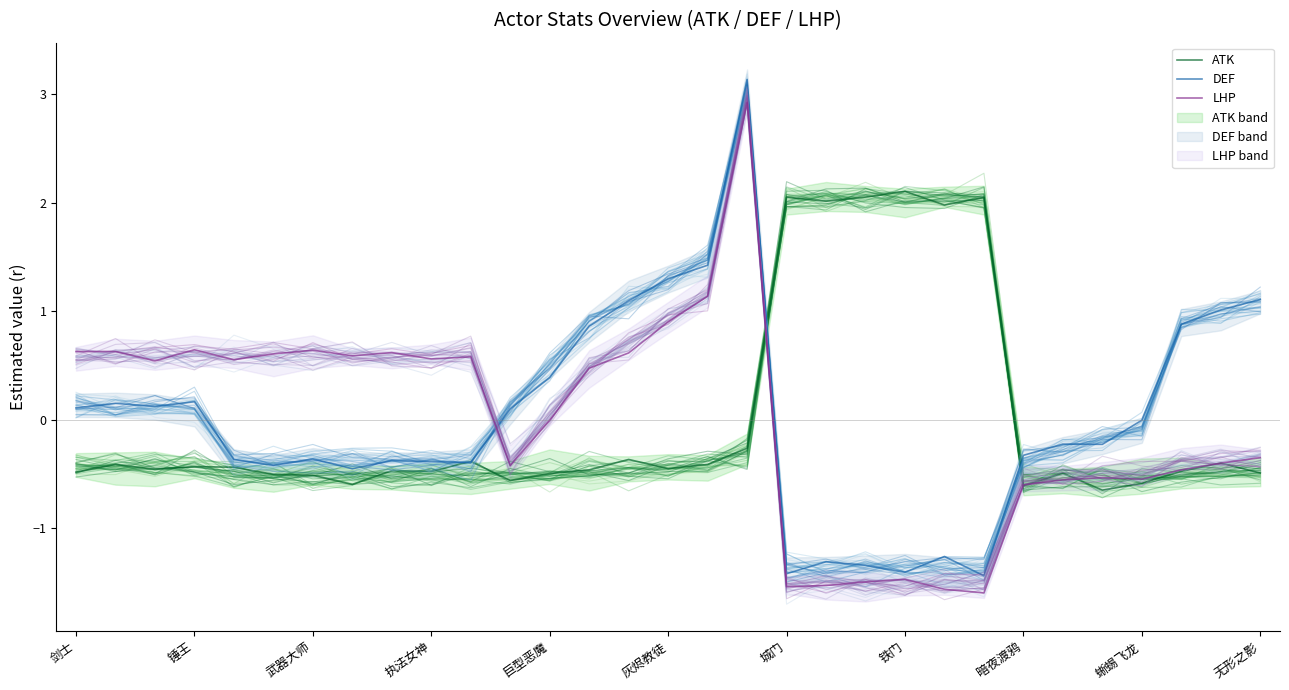

What are all the series names shown in the legend?

ATK, DEF, LHP